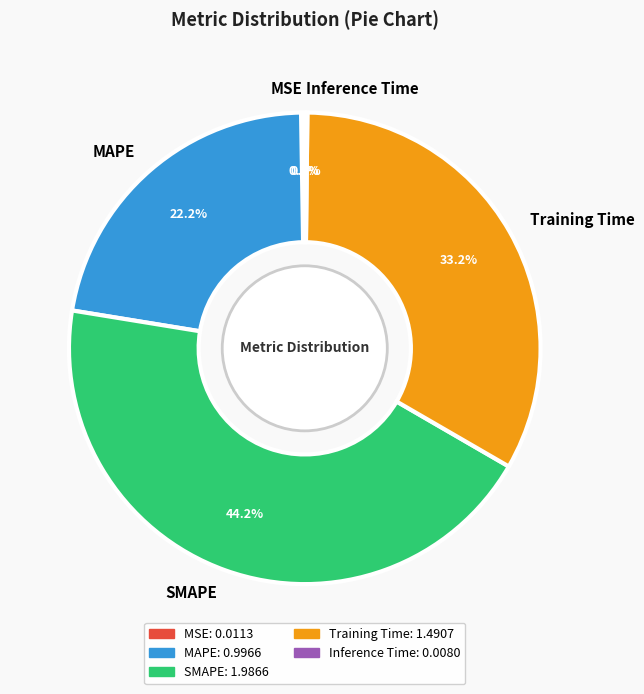

Is there any slice that represents more than half of the pie?

No